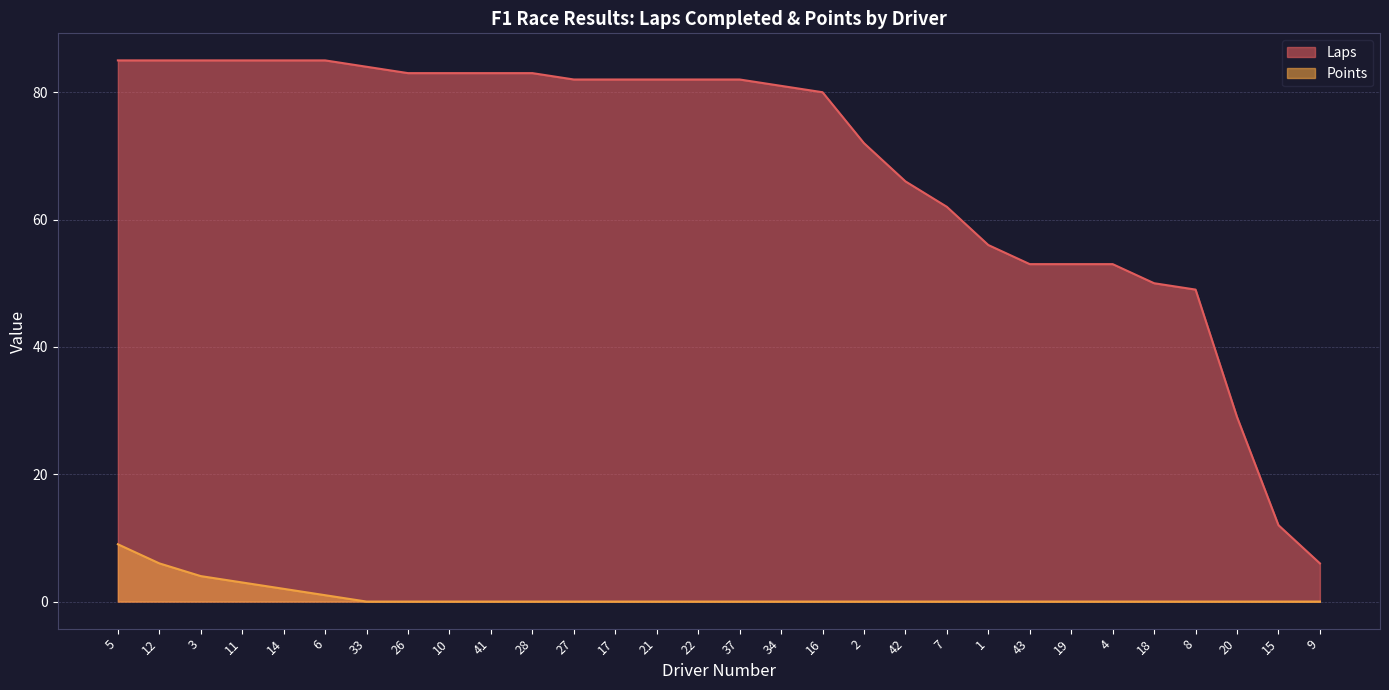

At which label does Laps reach its minimum?

9